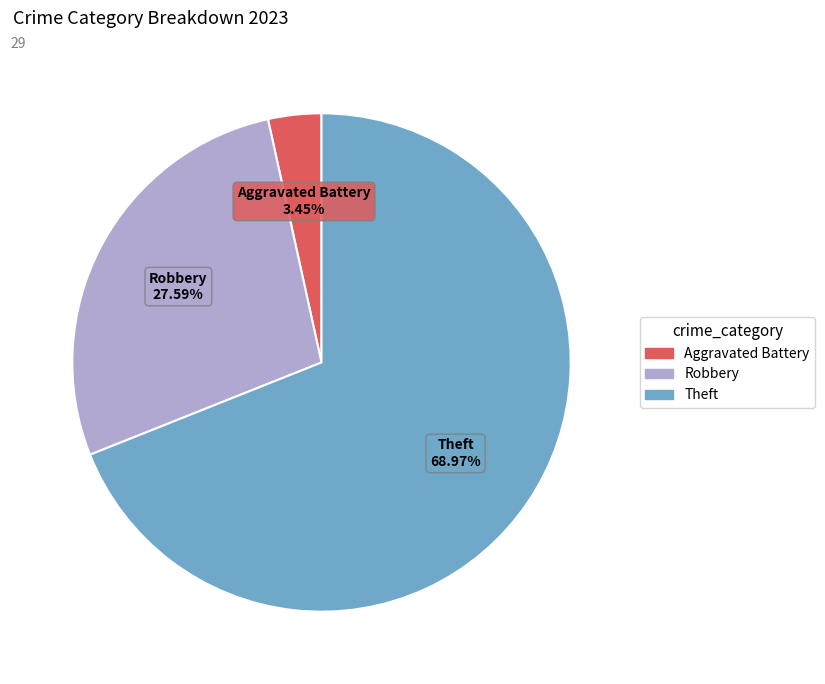

Is the sum of Robbery and Theft greater than half?

Yes